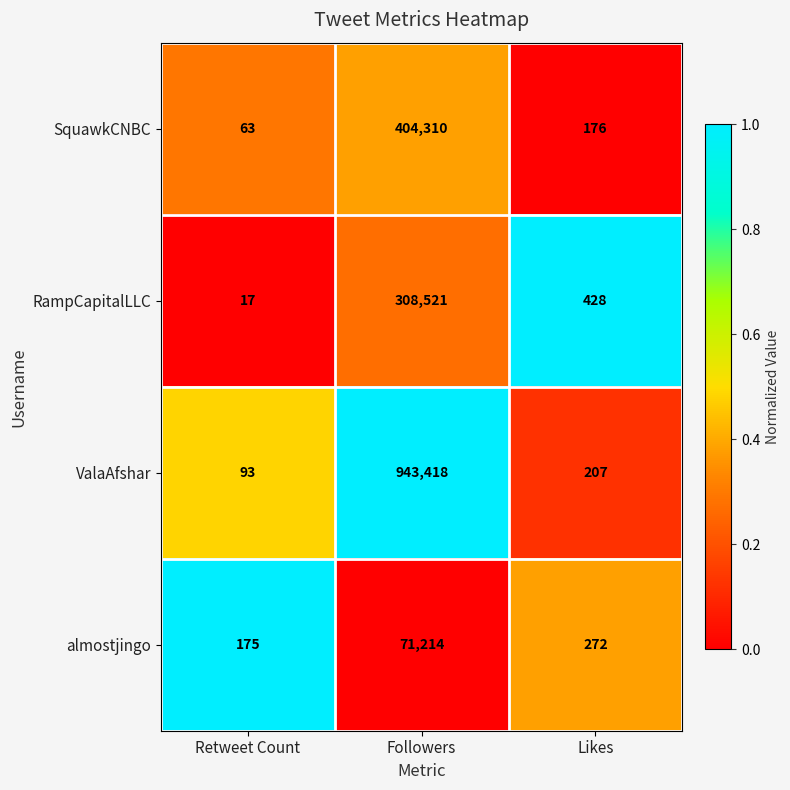

The RampCapitalLLC series shows 144 at Likes. True or false?

False